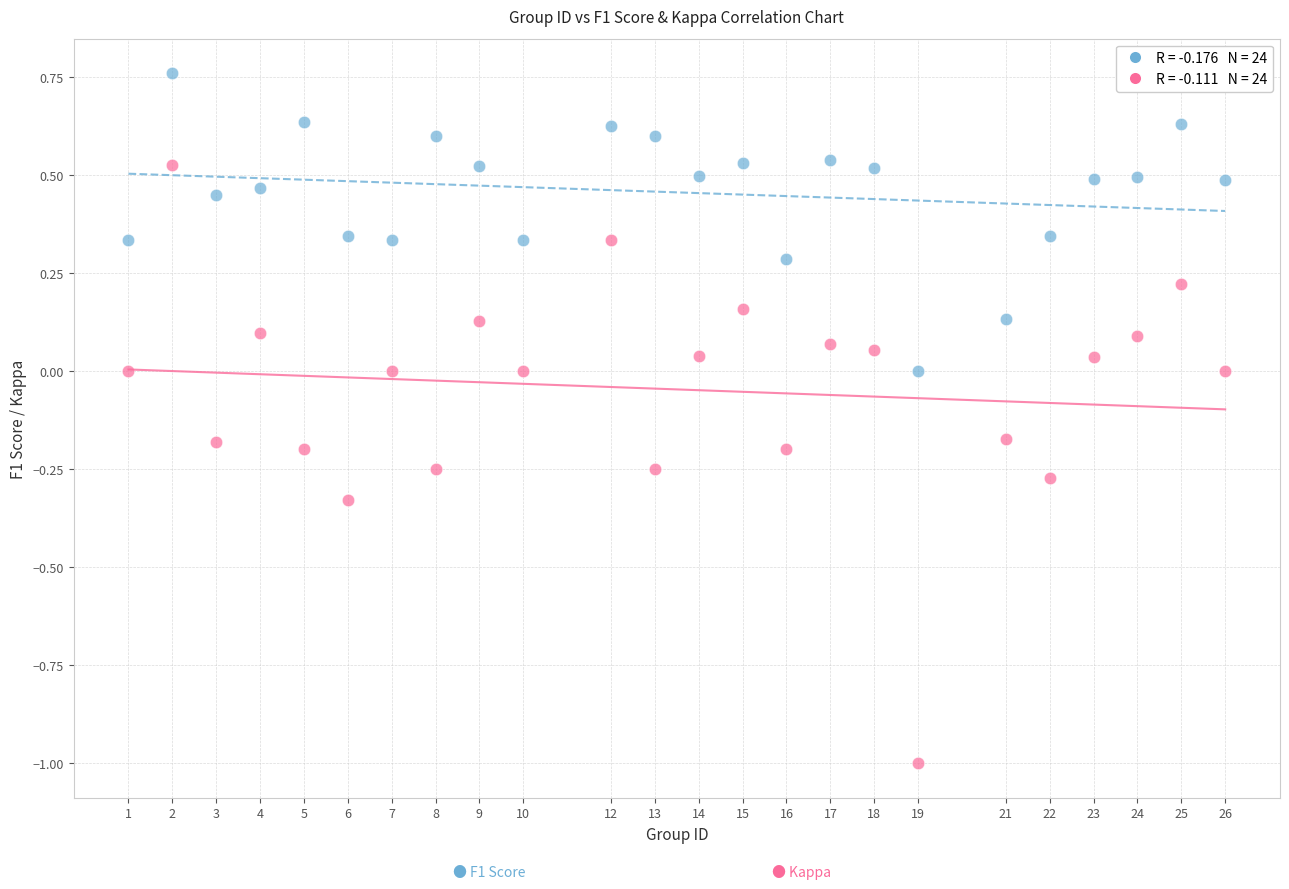

Across all data points, what is the range of X values (max minus min)?

25.0